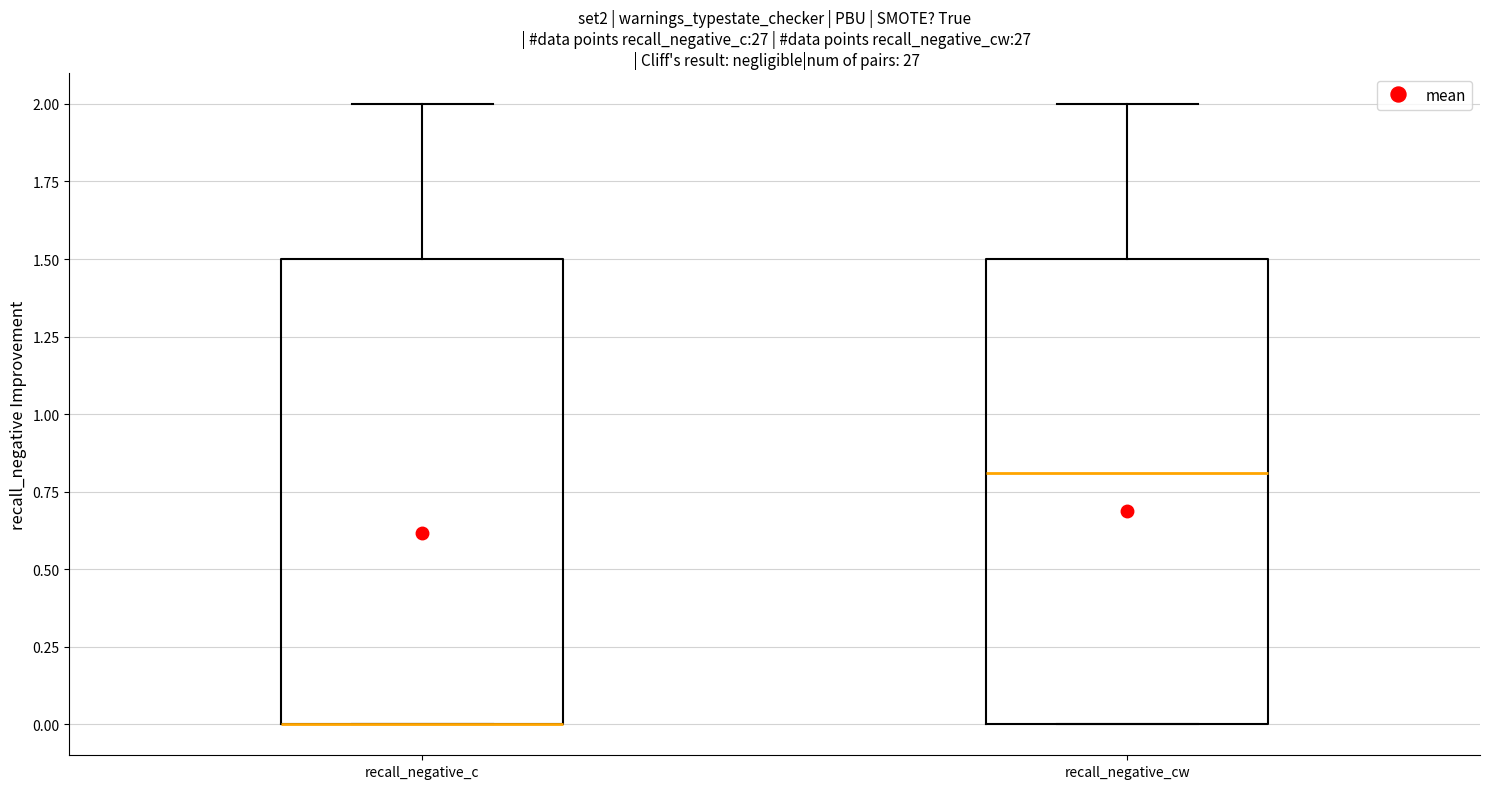

Where is the upper edge of the box for recall_negative_c on the y-axis? The values are not printed on the chart, so give them approximately, as read against the axis.

1.5